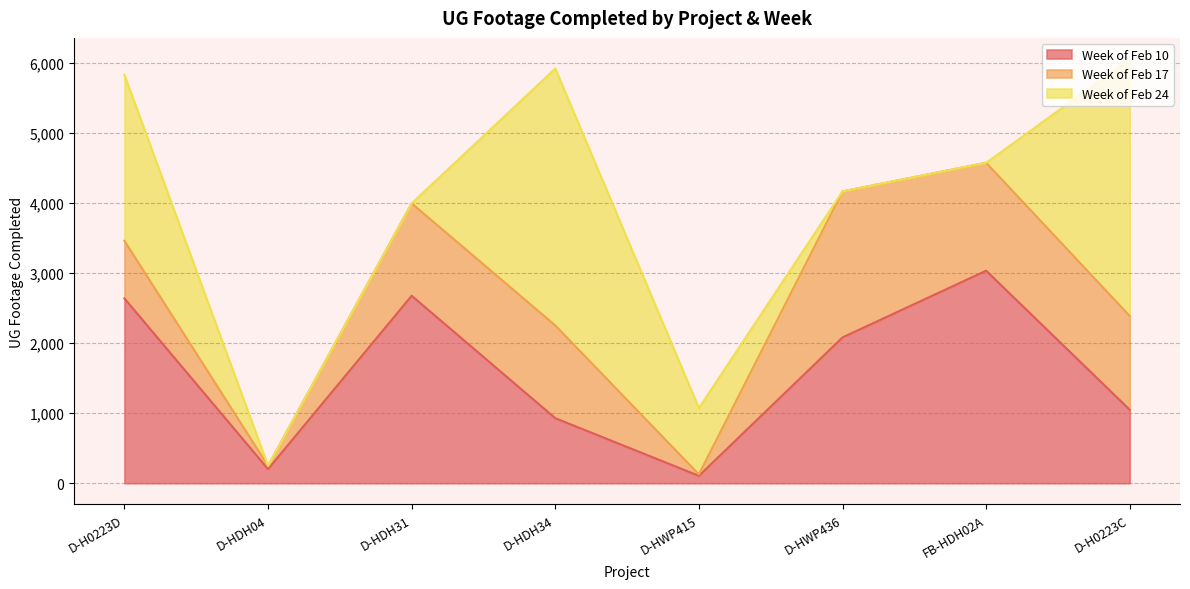

What is the value of the Week of Feb 17 point at the 4th from the left?

1324